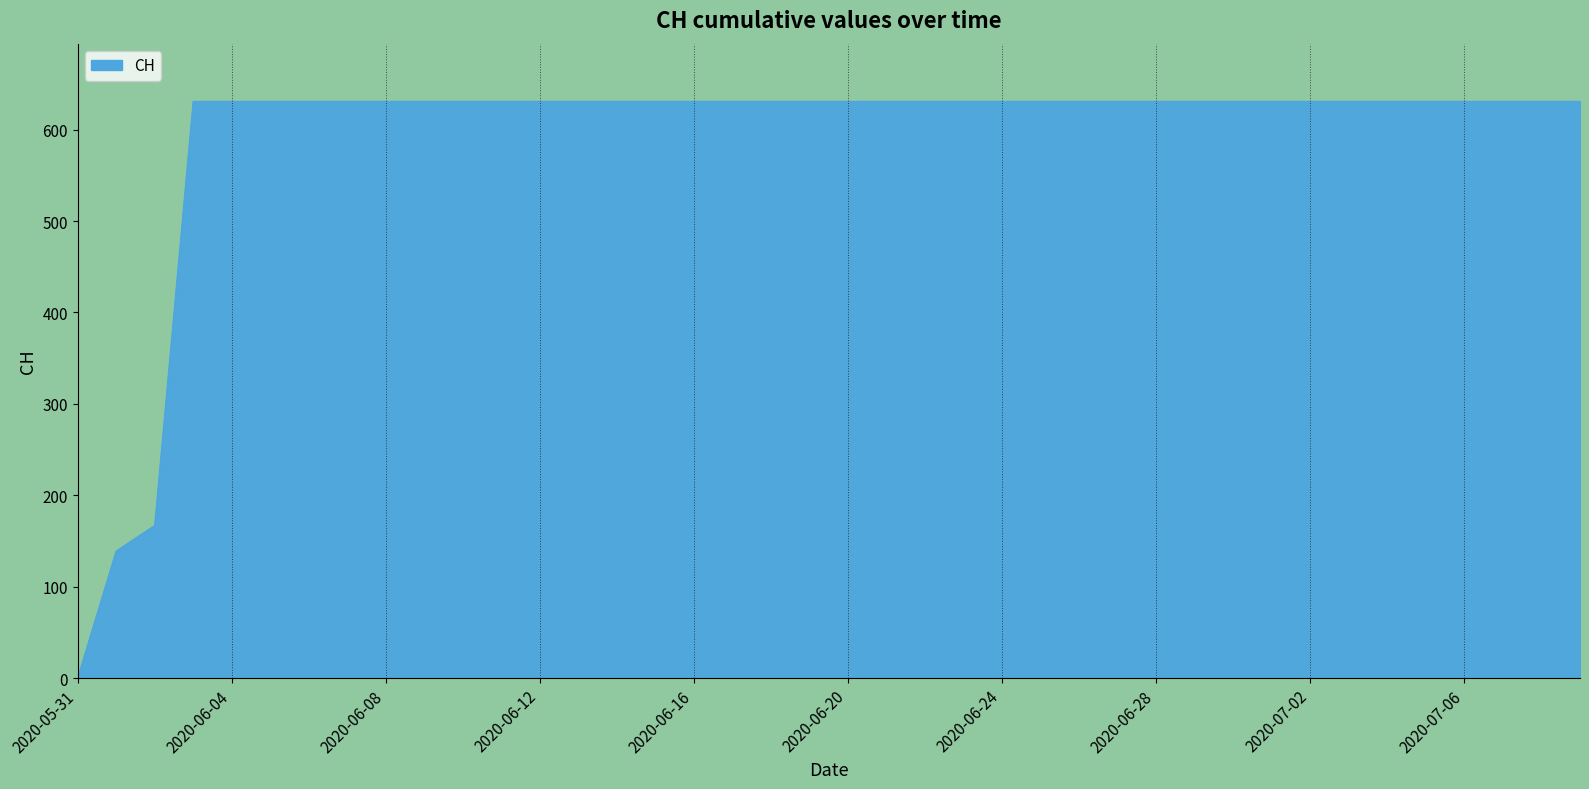

Rank the categories by value from lowest to highest.

2020-05-31, 2020-06-01, 2020-06-02, 2020-06-03, 2020-06-04, 2020-06-05, 2020-06-06, 2020-06-07, 2020-06-08, 2020-06-09, 2020-06-10, 2020-06-11, 2020-06-12, 2020-06-13, 2020-06-14, 2020-06-15, 2020-06-16, 2020-06-17, 2020-06-18, 2020-06-19, 2020-06-20, 2020-06-21, 2020-06-22, 2020-06-23, 2020-06-24, 2020-06-25, 2020-06-26, 2020-06-27, 2020-06-28, 2020-06-29, 2020-06-30, 2020-07-01, 2020-07-02, 2020-07-03, 2020-07-04, 2020-07-05, 2020-07-06, 2020-07-07, 2020-07-08, 2020-07-09